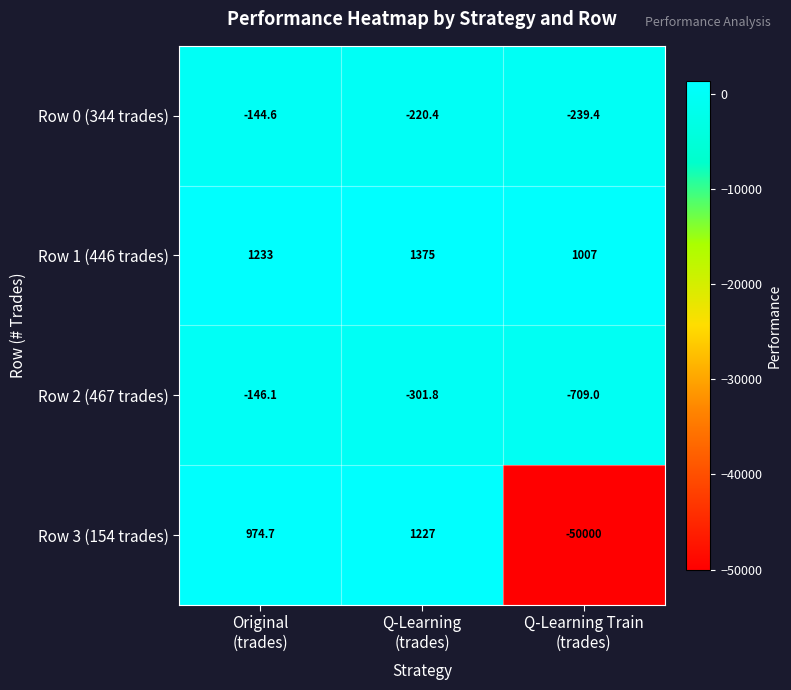

List the series in order of their peak value, highest first.

Row 1 (446 trades), Row 3 (154 trades), Row 0 (344 trades), Row 2 (467 trades)